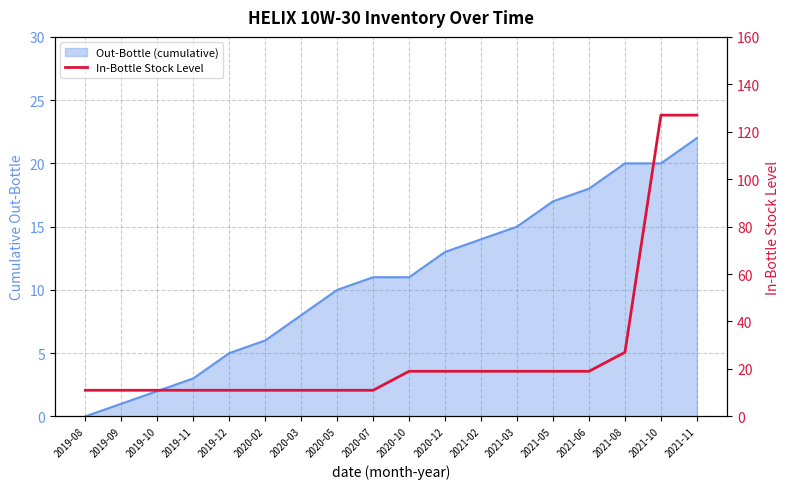

Is it true that the value at 2019-08 is 20?

False